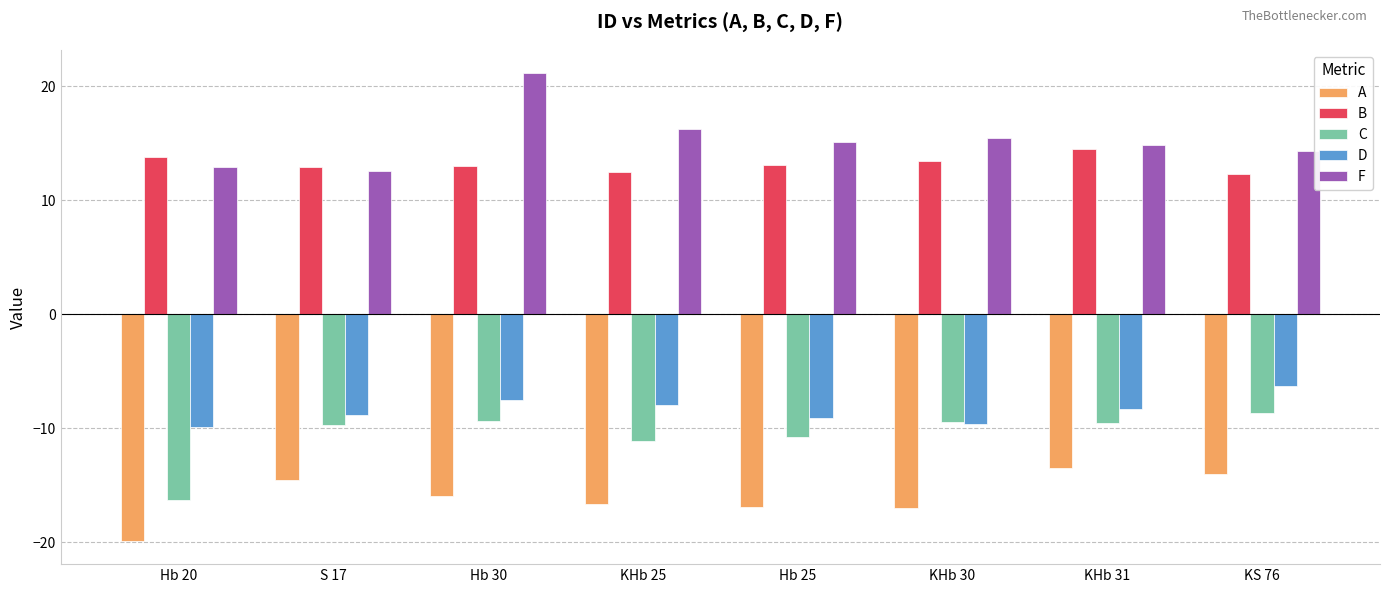

The value of C at Hb 20 is -16.3. True or false?

True